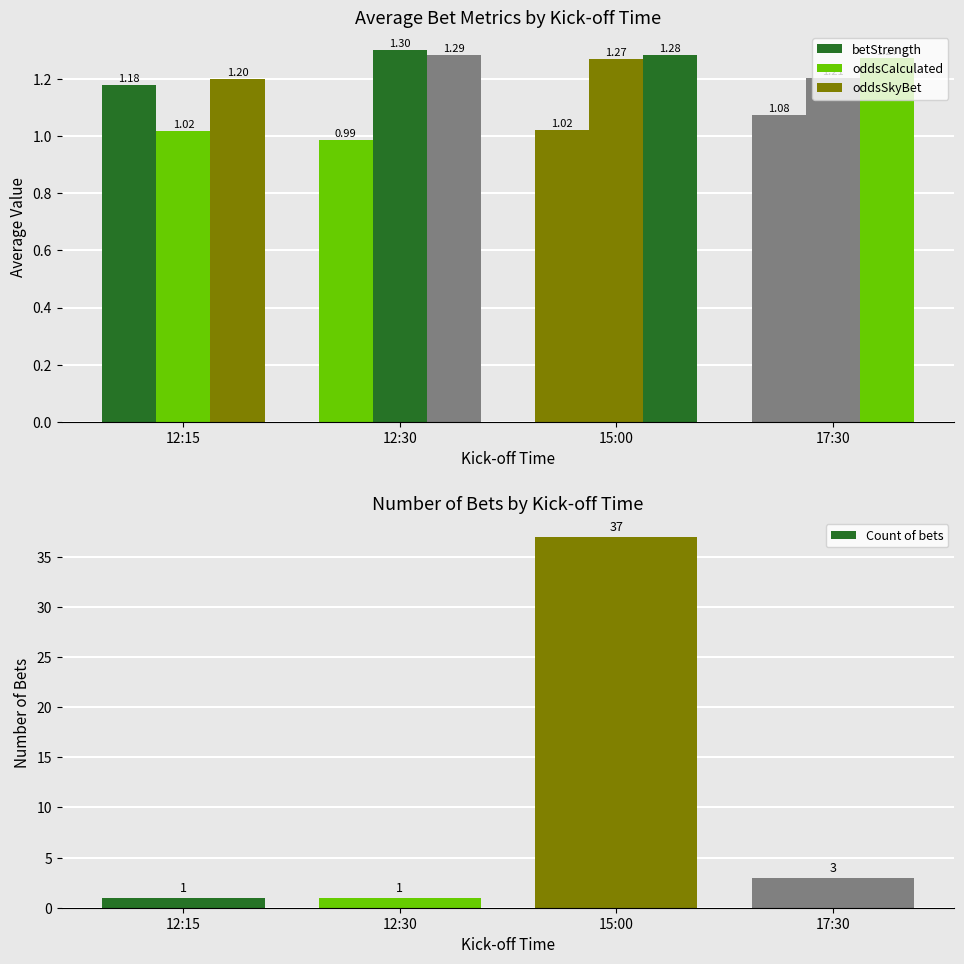

How many groups of bars are there?

4